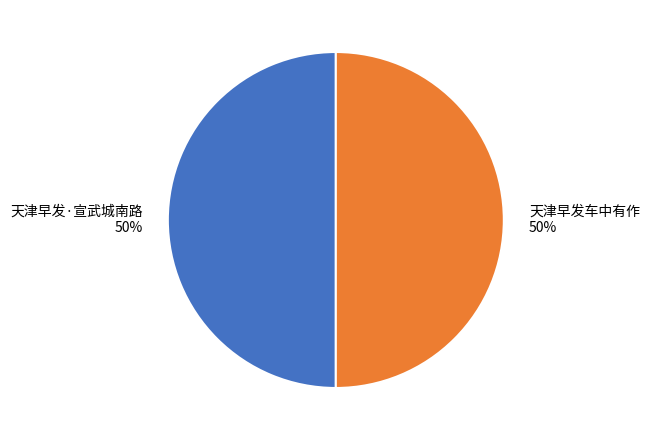

The 天津早发·宣武城南路 slice represents 50% of the pie. True or false?

True